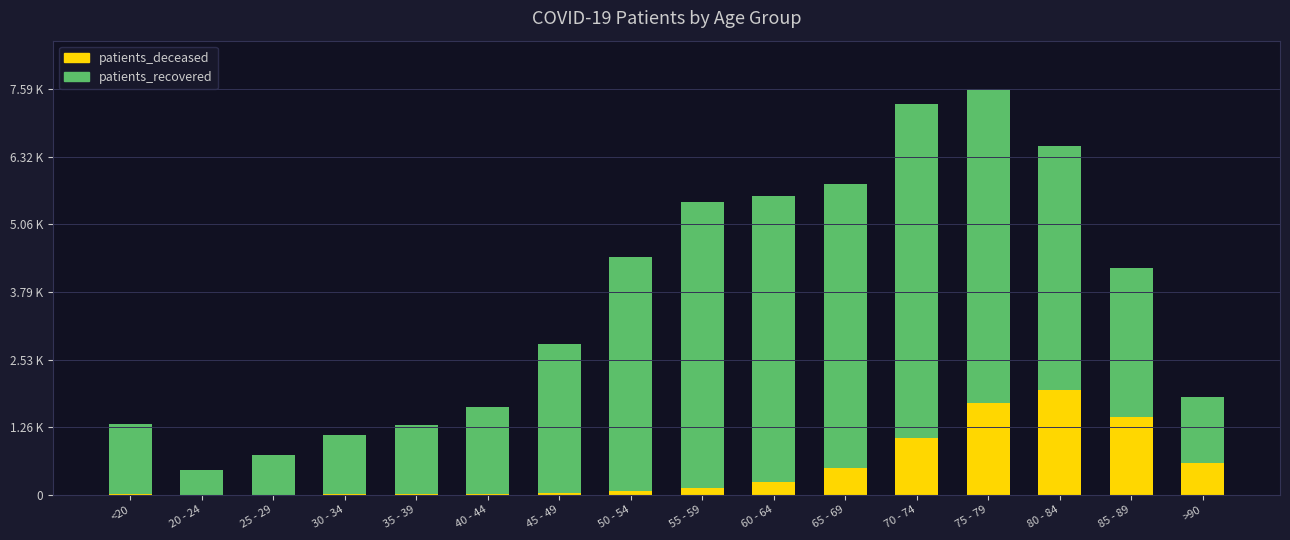

What is the label of the 10th bar from the left?

60 - 64